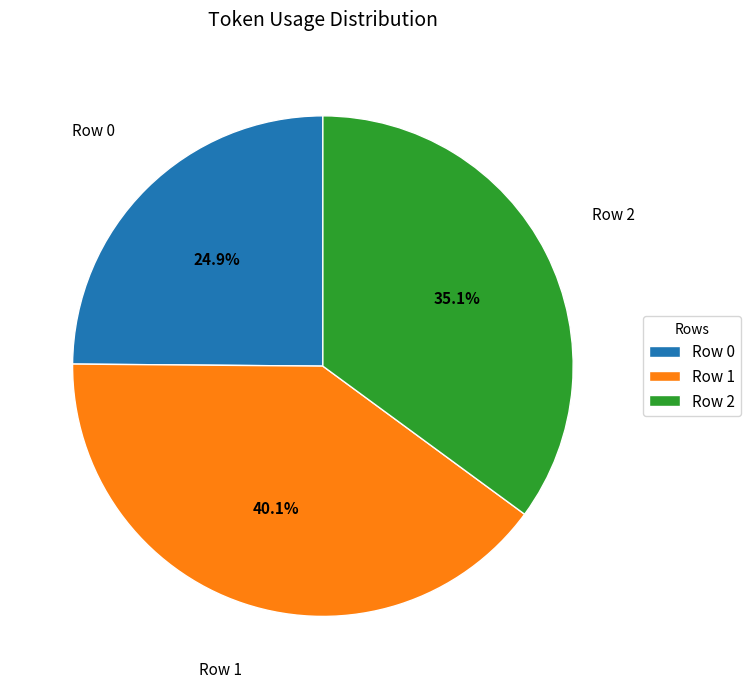

Which slice is the largest?

Row 1